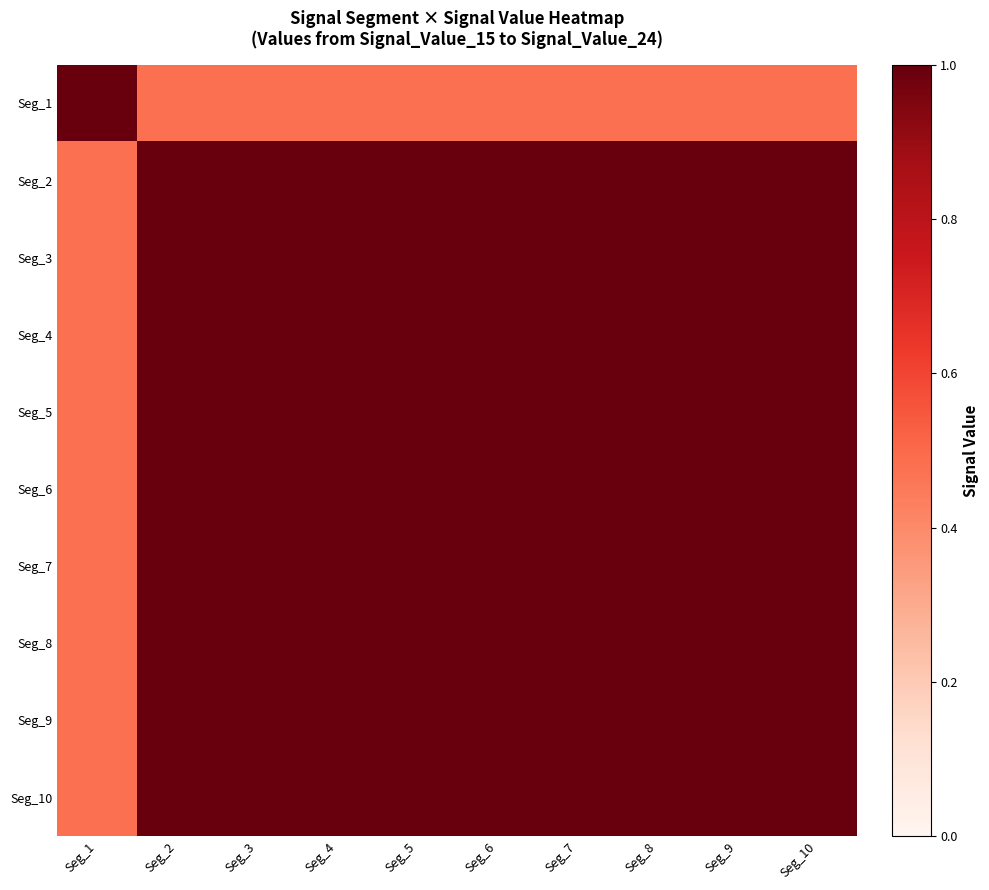

At how many categories does at least one series exceed 0?

10